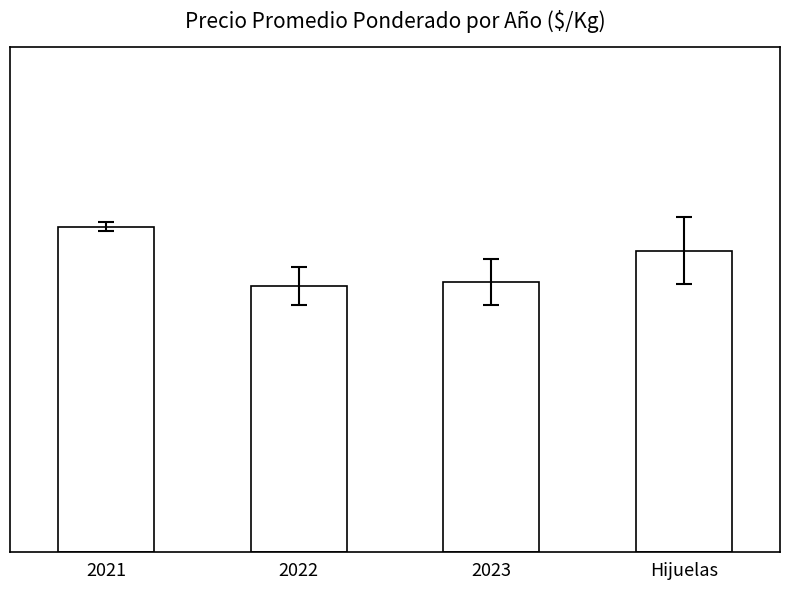

Does the chart contain any negative values?

No